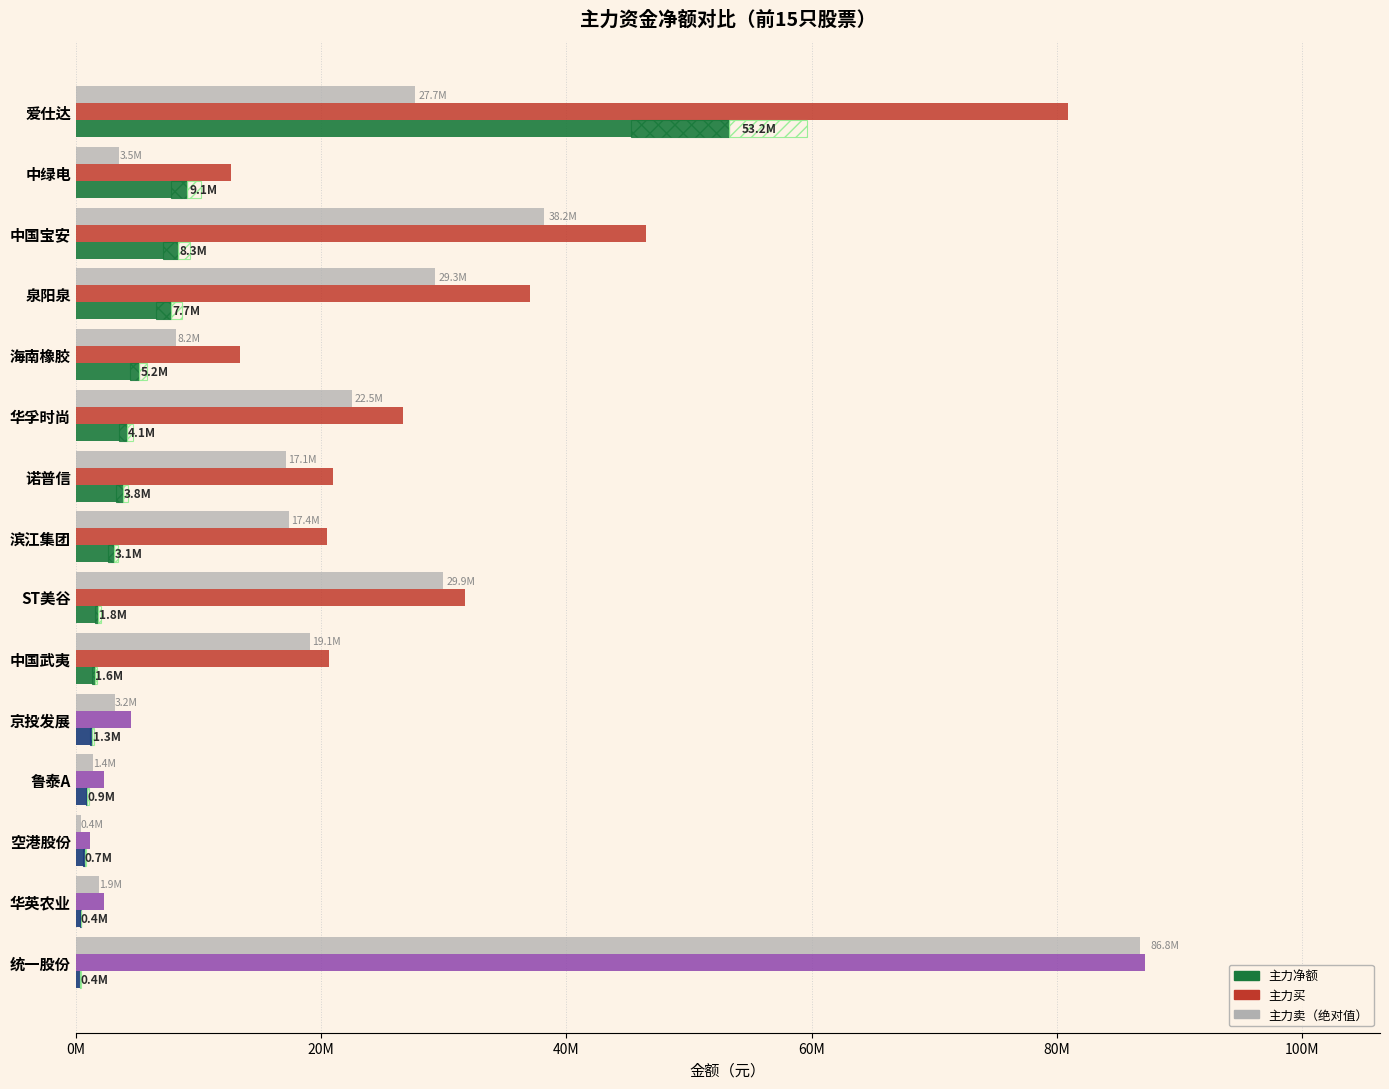

What are all the series names shown in the legend?

主力净额, 主力买, 主力卖（绝对值）